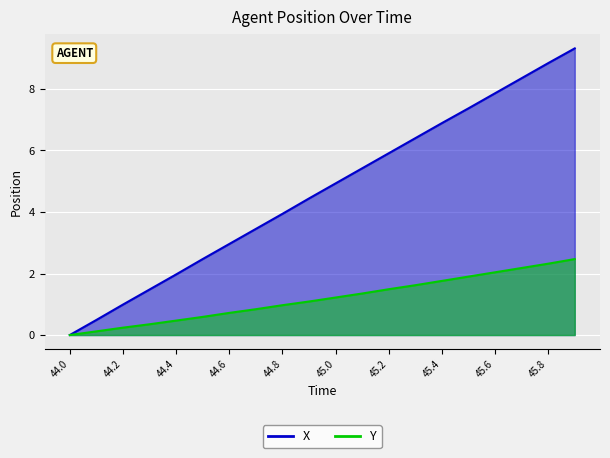

Which category has the lowest value across all series?

44.0